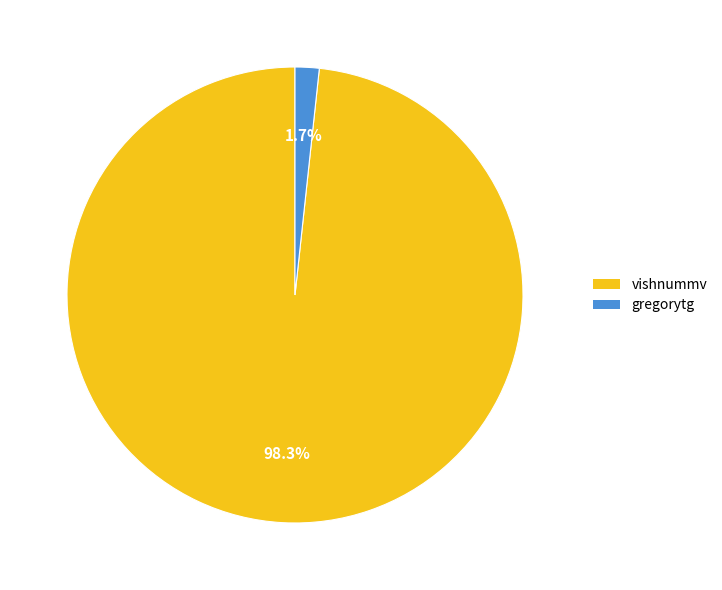

What is the total percentage of vishnummv and gregorytg?

100.0%